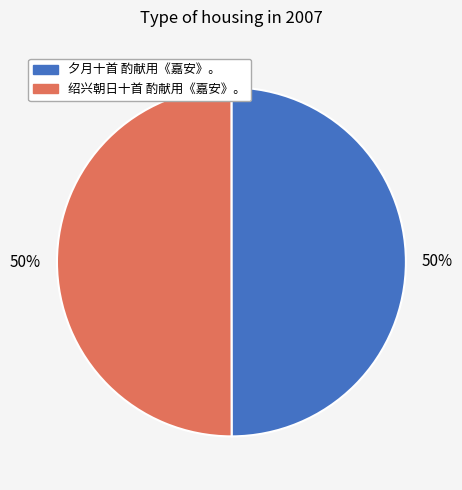

Do 夕月十首 酌献用《嘉安》。 and 绍兴朝日十首 酌献用《嘉安》。 together represent more than half of the pie?

Yes